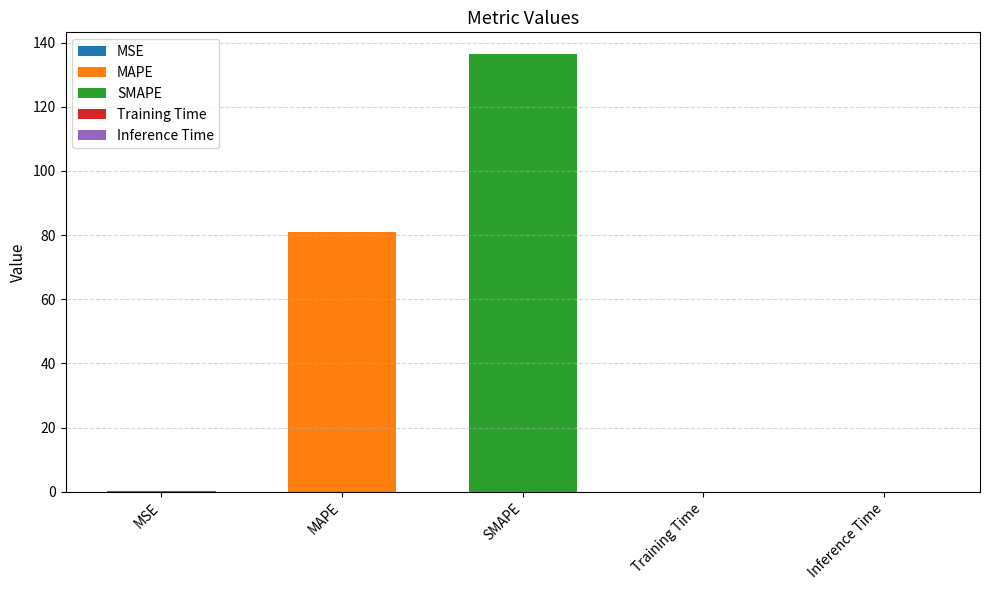

What position from the right is MSE?

5